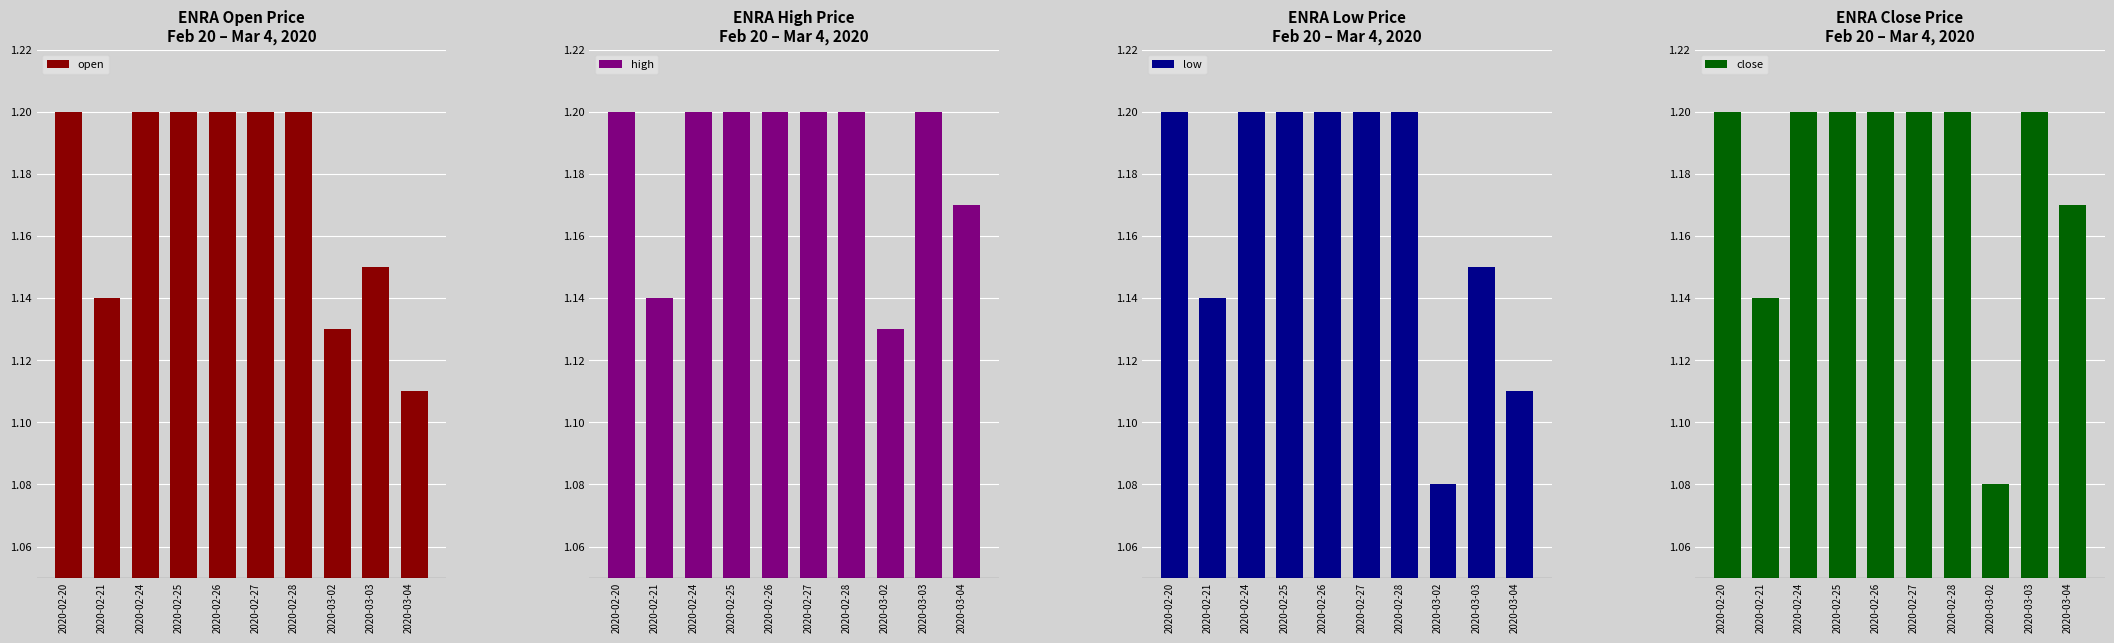

Rank the series by their average value, from highest to lowest.

high, close, open, low